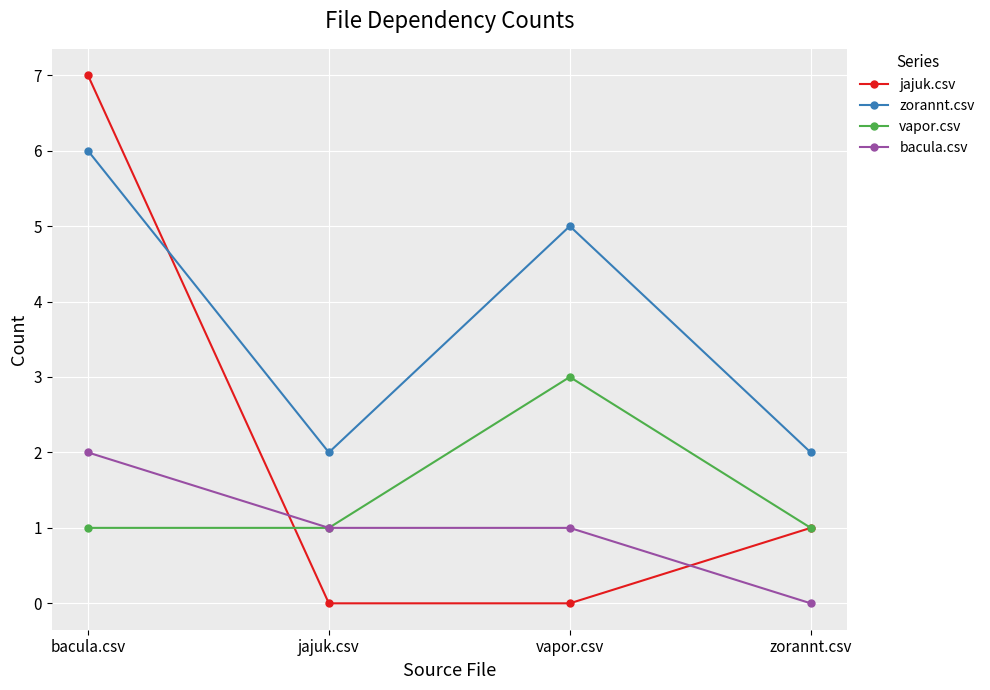

Between bacula.csv and jajuk.csv, which series saw the biggest shift?

jajuk.csv